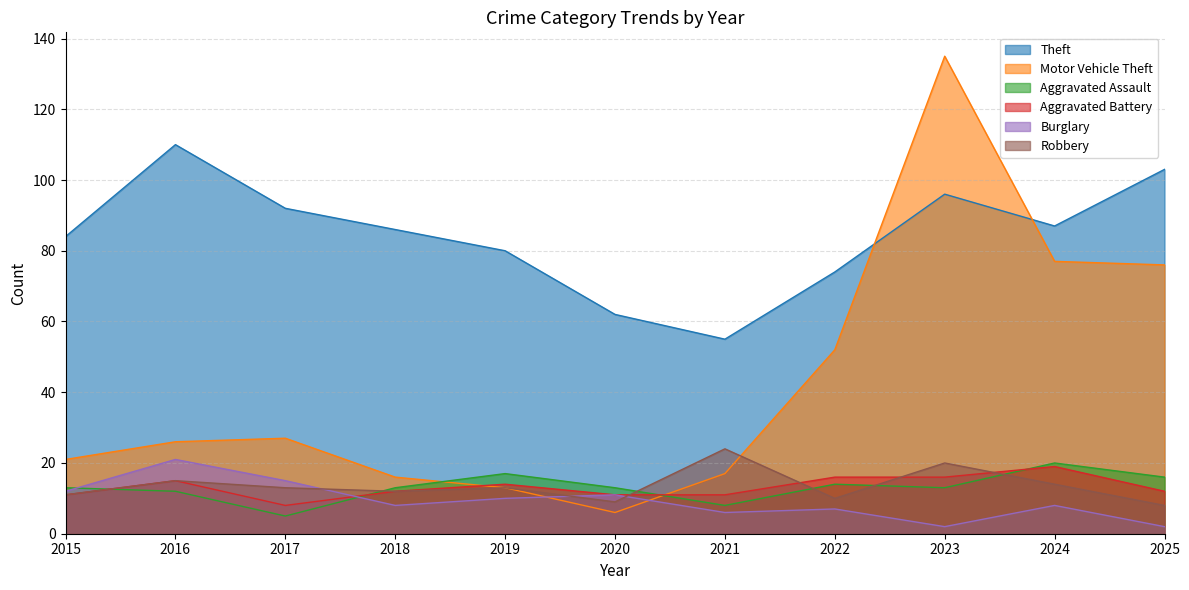

What are all the series names shown in the legend?

Theft, Motor Vehicle Theft, Aggravated Assault, Aggravated Battery, Burglary, Robbery